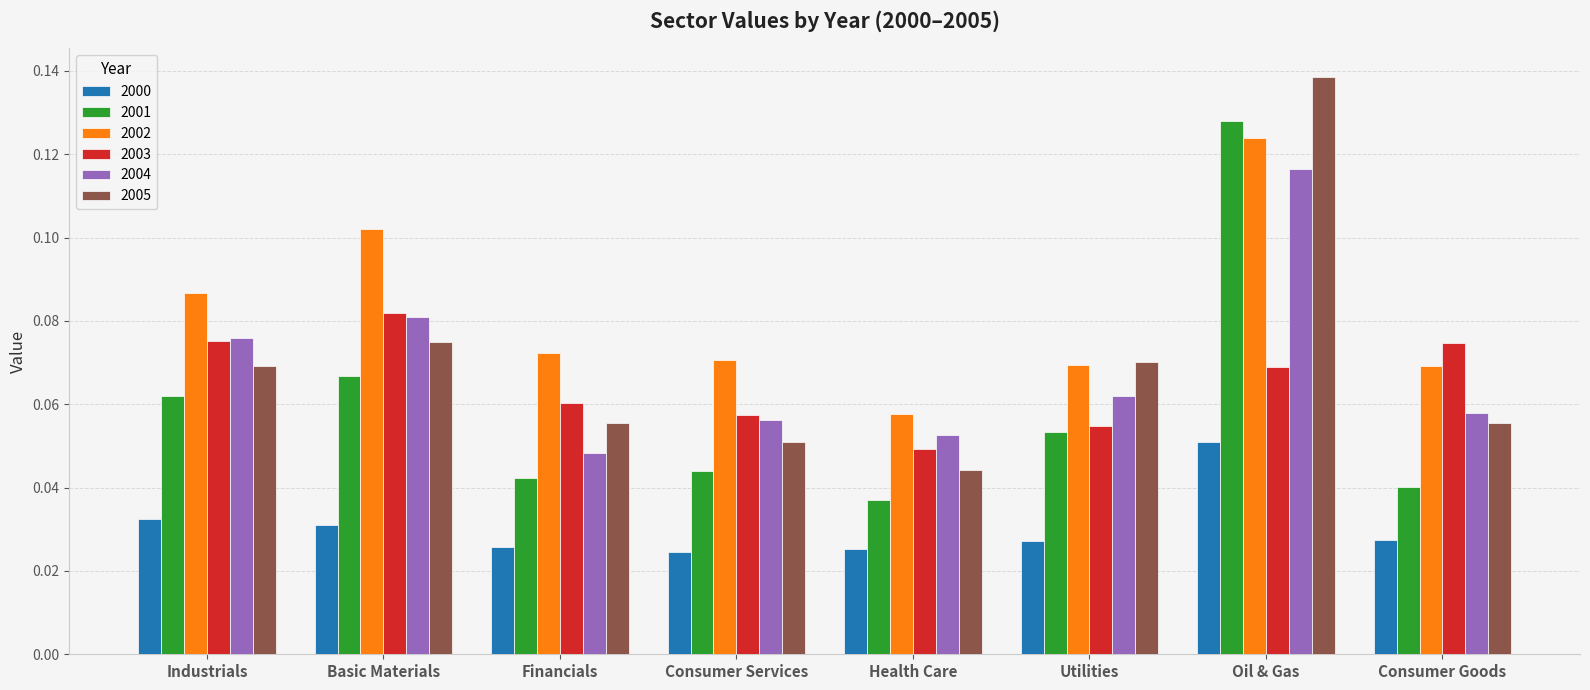

Rank the series by their maximum value, from highest to lowest.

2005, 2001, 2002, 2004, 2003, 2000